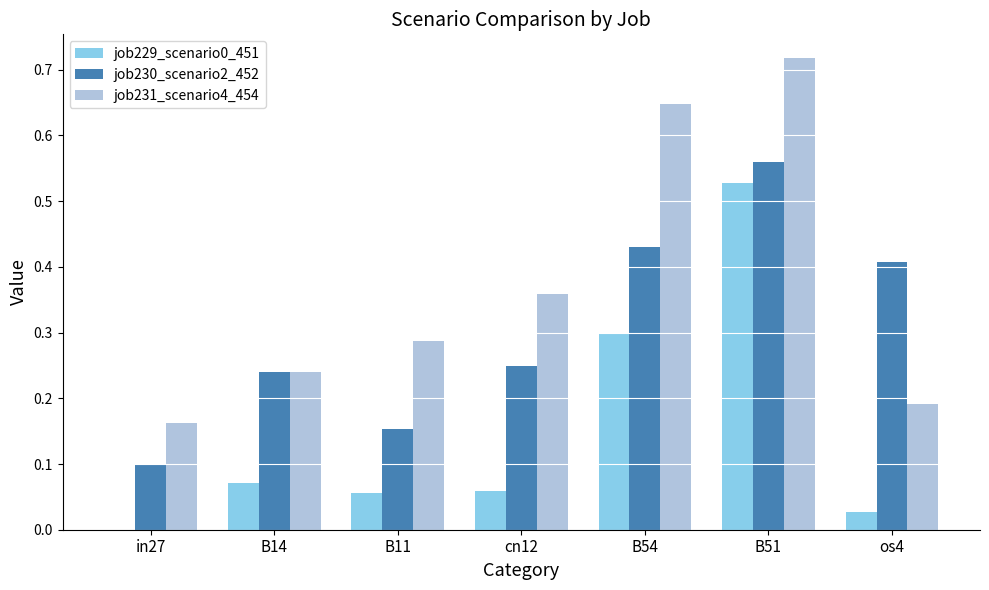

What is the sum of the job231_scenario4_454 values at cn12 and B54?

1.0